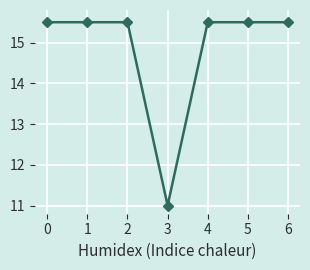

Approximately how many times larger is the value at 2 compared to 5?

1.0